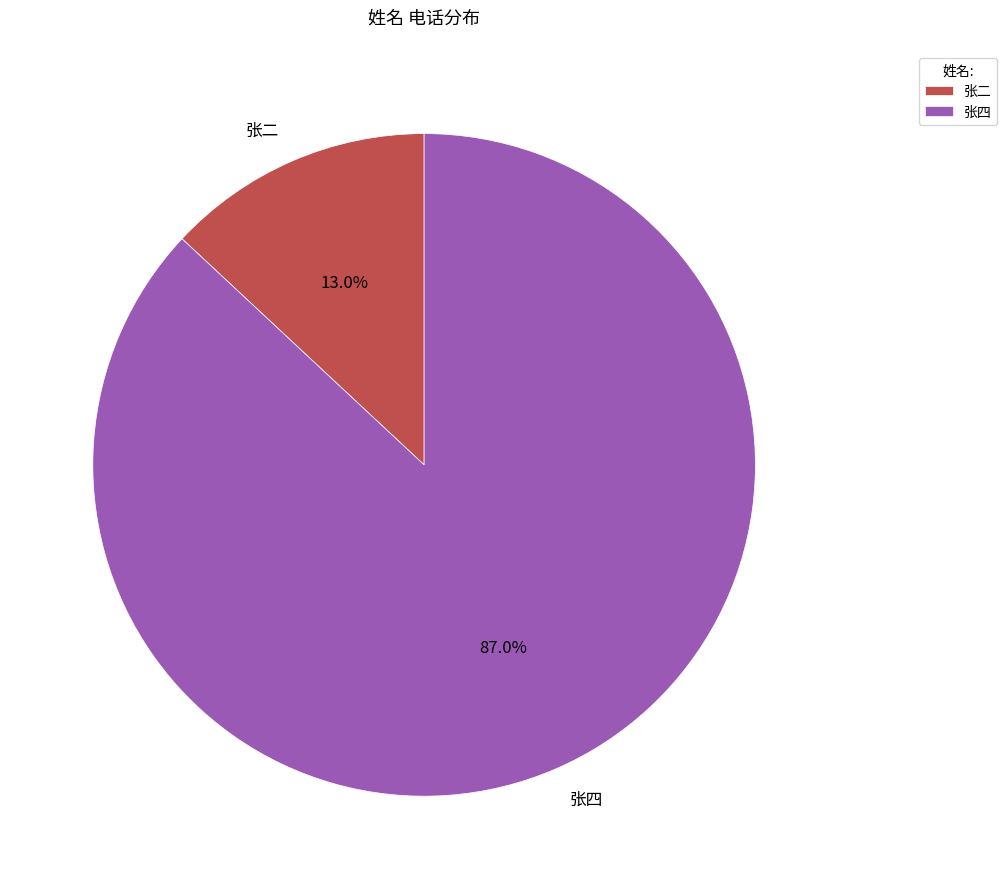

How much of the chart is everything except 张四?

13.0%